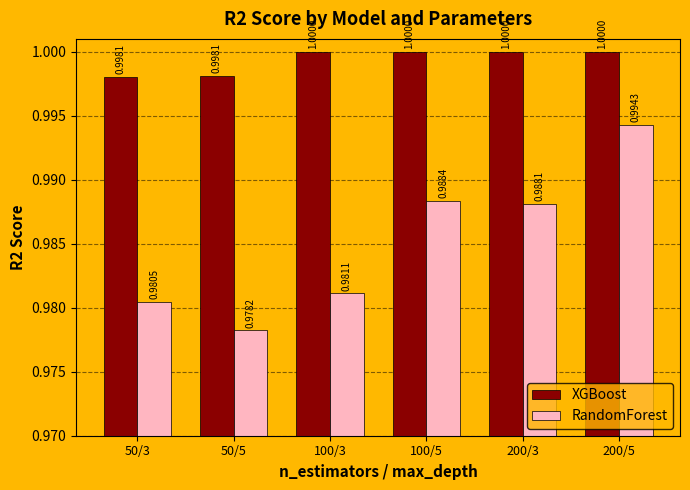

How many groups of bars are there?

6